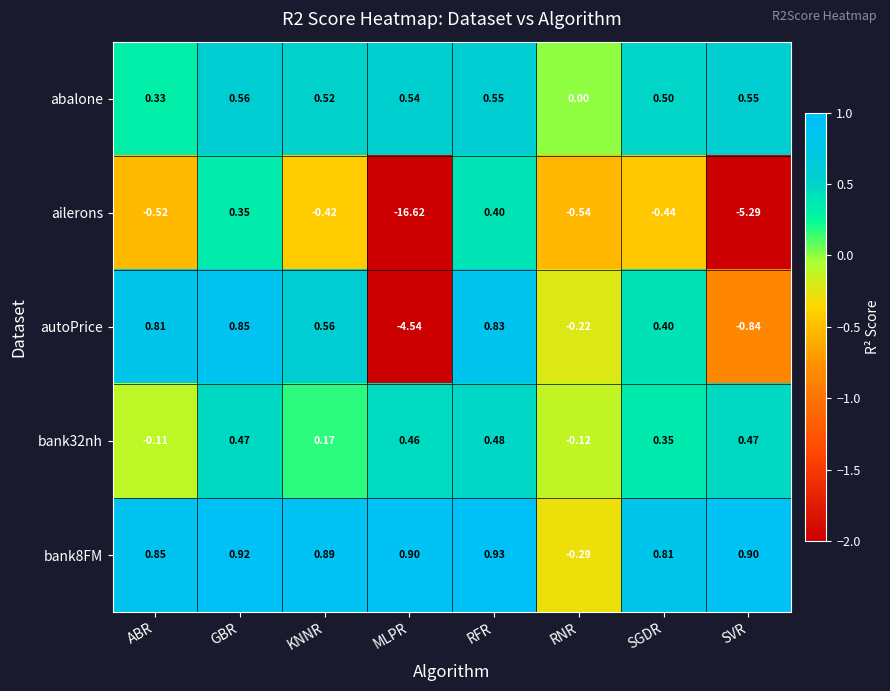

Is the value of autoPrice at RFR greater than the value of ailerons at GBR?

Yes